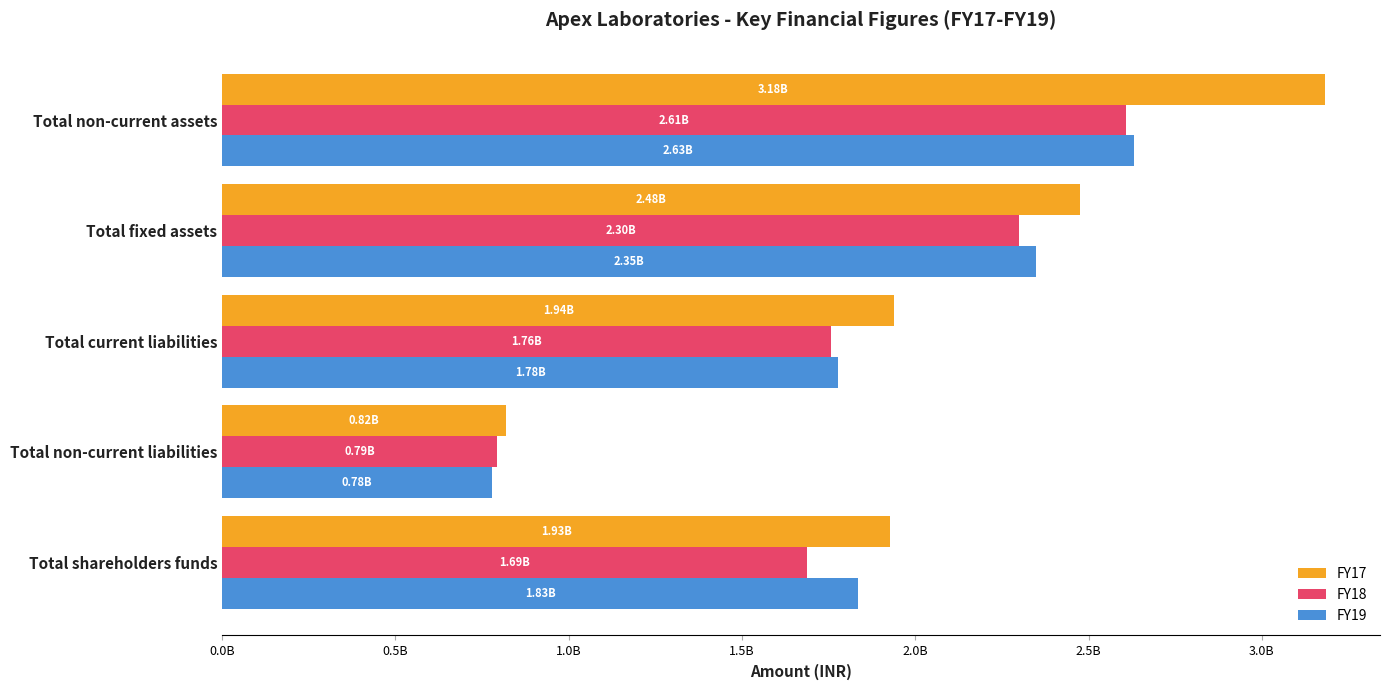

What are all the series names shown in the legend?

FY17, FY18, FY19